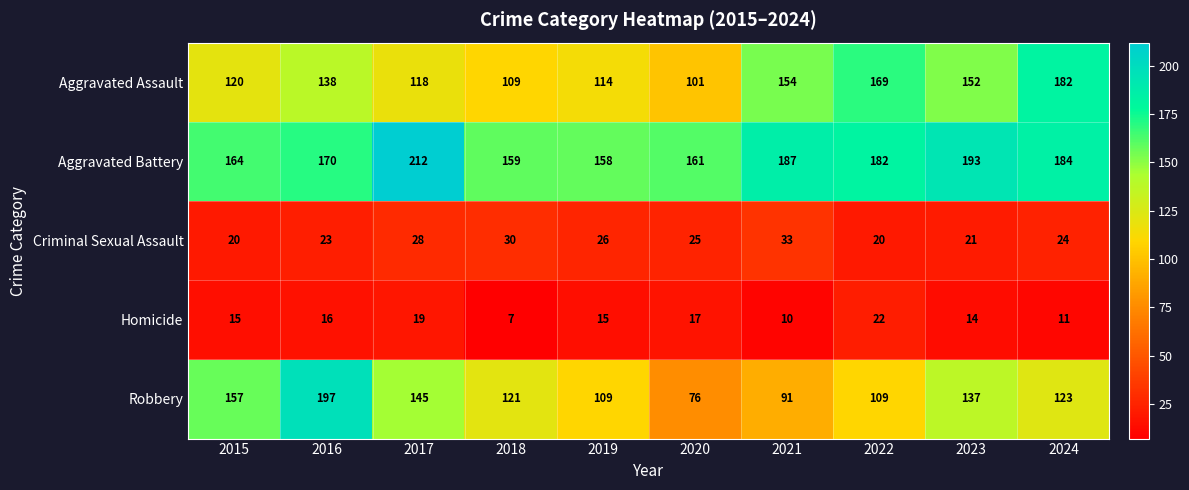

At which label is Aggravated Assault closest to 141?

2016